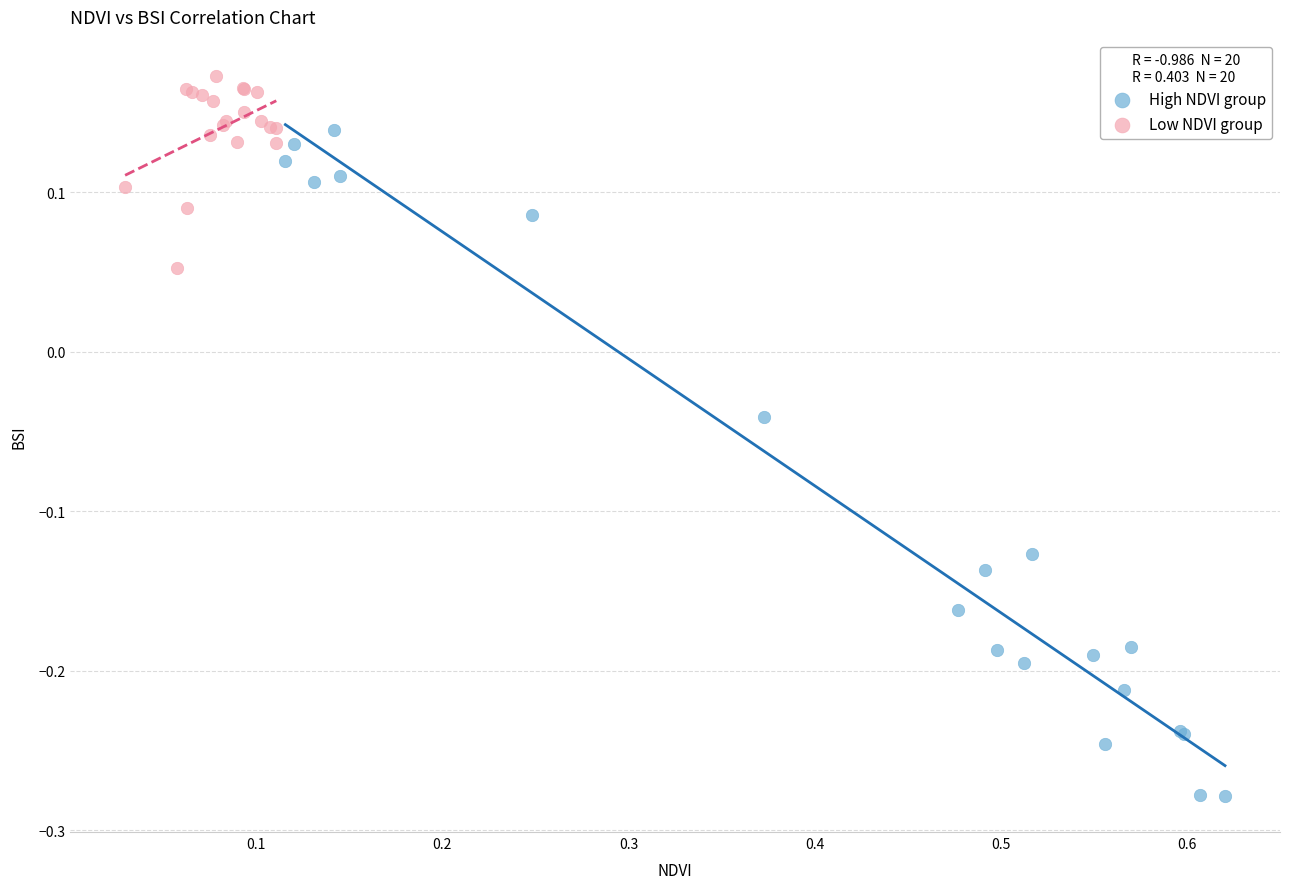

Which series has the widest spread of Y values?

High NDVI group